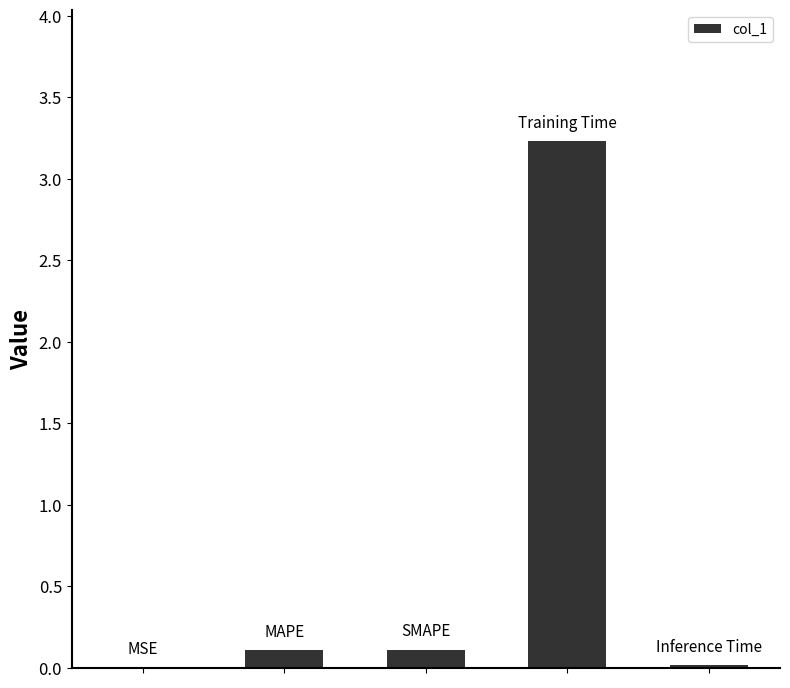

What is the sum of all values?

3.5